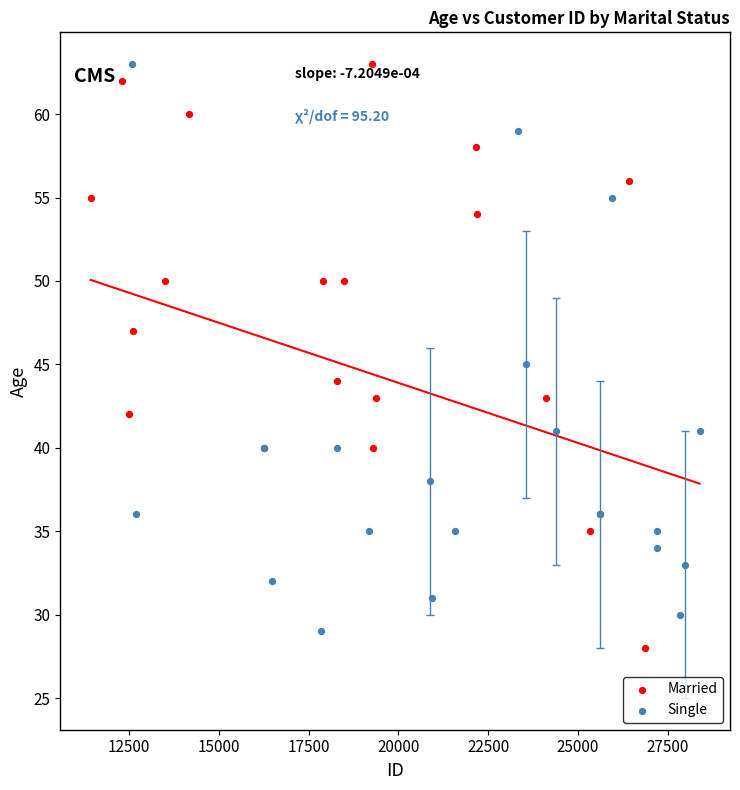

Which series has the widest spread of Y values?

Married